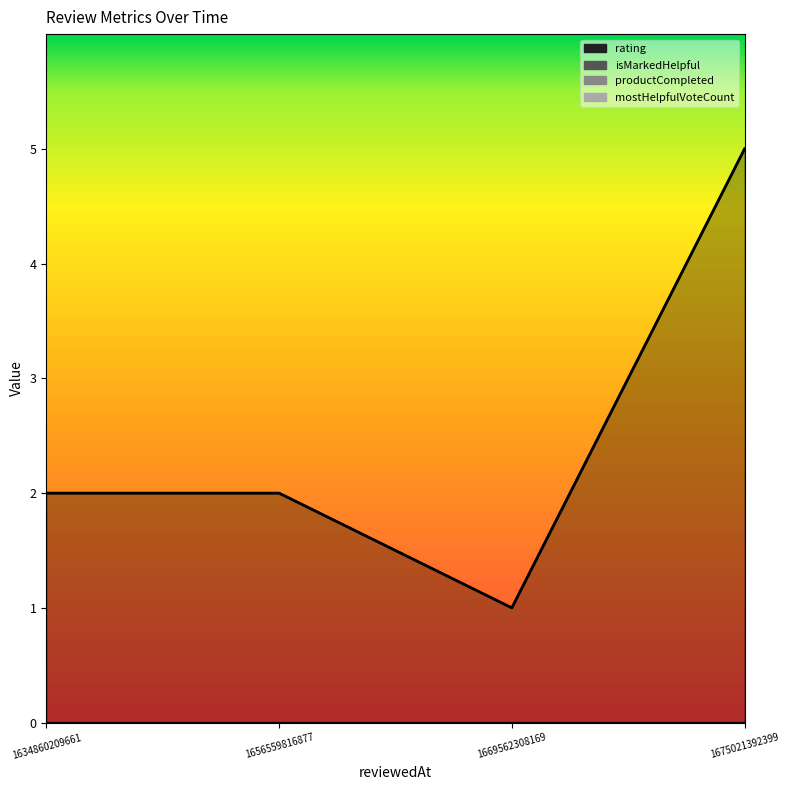

Where is mostHelpfulVoteCount nearest to the value 0?

1669562308169